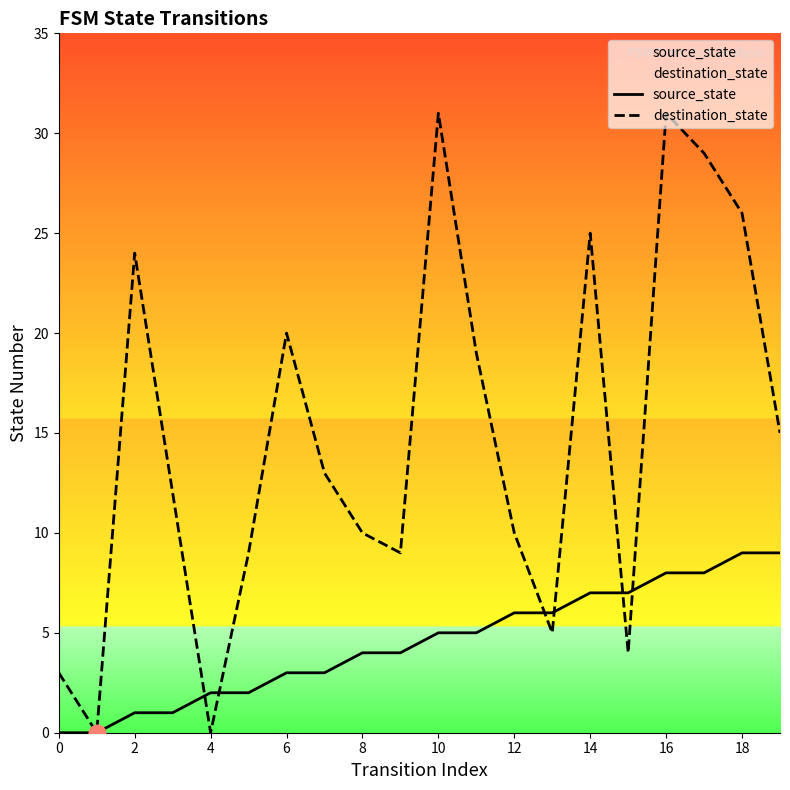

List the series in order of their overall mean, lowest first.

source_state, destination_state